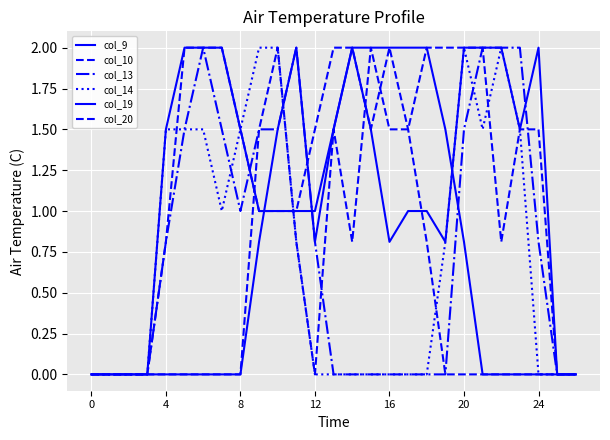

Which category has the highest value in the col_13 series?

24